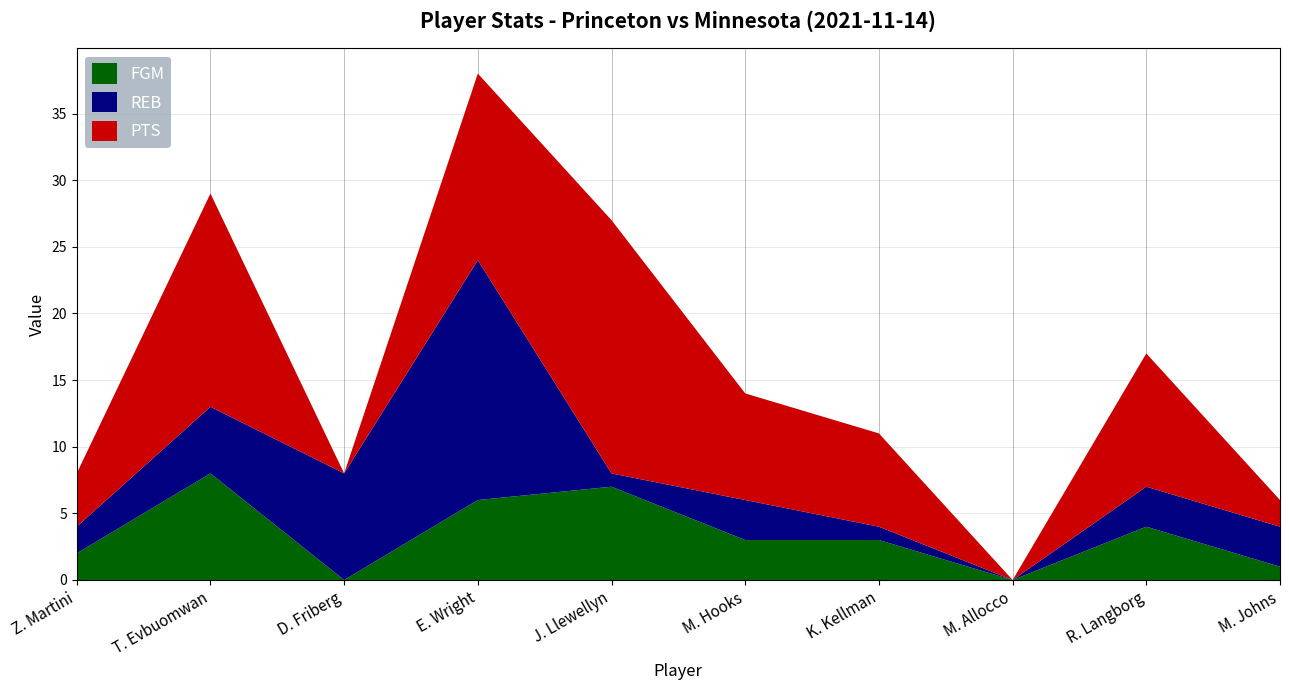

Reading left to right, transcribe all the data shown in this chart.

PTS: 4	16	0	14	19	8	7	0	10	2
REB: 2	5	8	18	1	3	1	0	3	3
FGM: 2	8	0	6	7	3	3	0	4	1